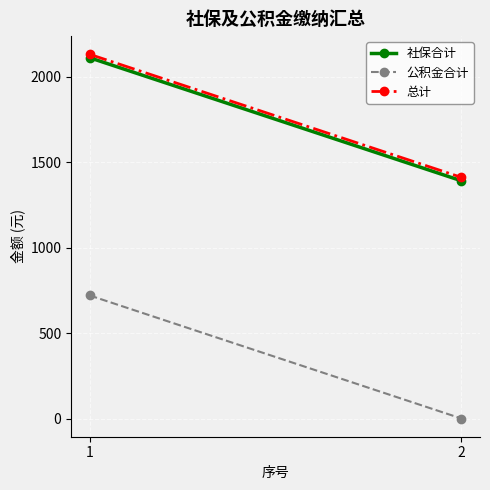

What is the difference between the maximum and minimum values in the 公积金合计 series?

720.0